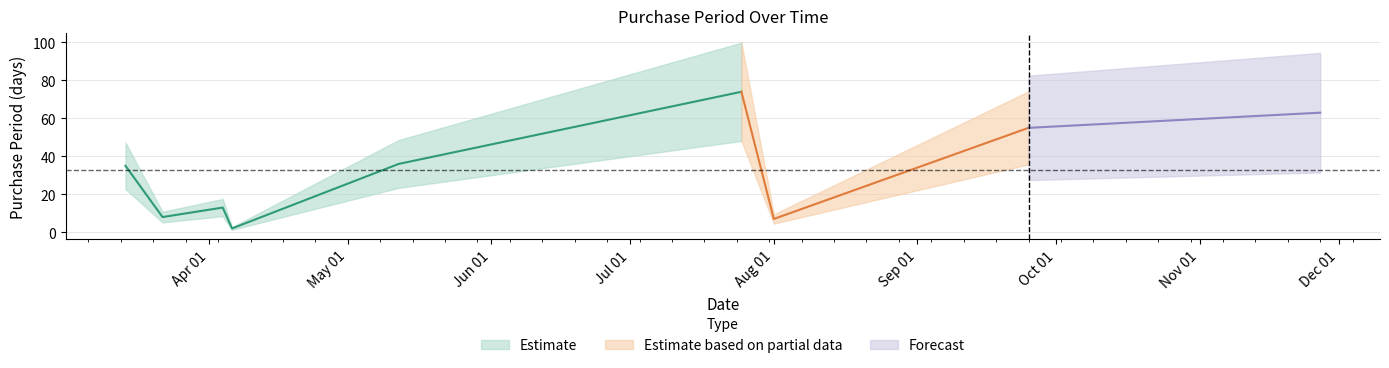

Reading left to right, extract all data points from this chart.

2017-03-14=35	2017-03-22=8	2017-04-04=13	2017-04-06=2	2017-05-12=36	2017-07-25=74	2017-08-01=7	2017-09-25=55	2017-11-27=63